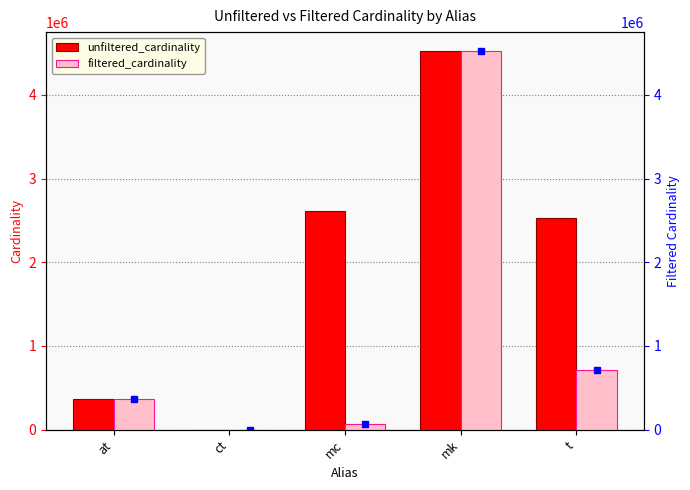

What is the sum of all unfiltered_cardinality values?

10022847